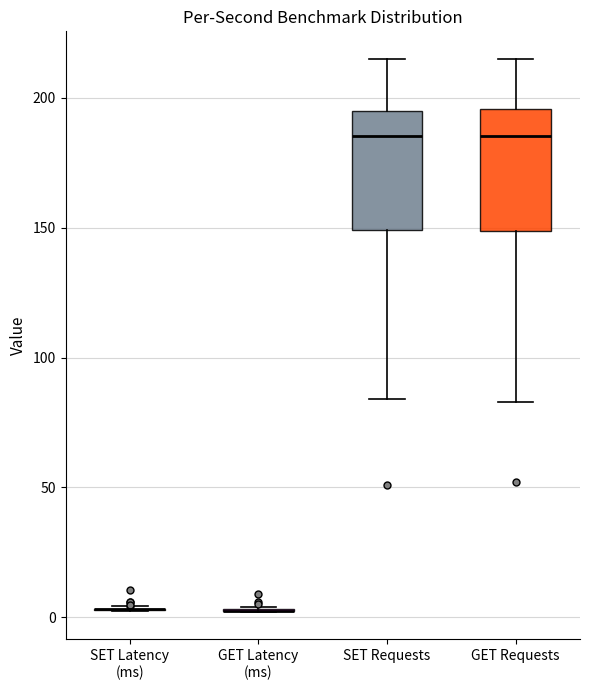

Reading left to right, transcribe this box plot: for each box, give where its median line is, the range the box spans, and where its two whiskers end, as read against the y-axis. The values are not printed on the chart, so give them approximately, as read against the axis.

SET Latency (ms): box collapsed to a line at 5, whiskers 0 to 5
GET Latency (ms): box collapsed to a line at 5, whiskers 0 to 5
SET Requests: median 185, box 150 to 195, whiskers 85 to 215
GET Requests: median 185, box 150 to 195, whiskers 85 to 215